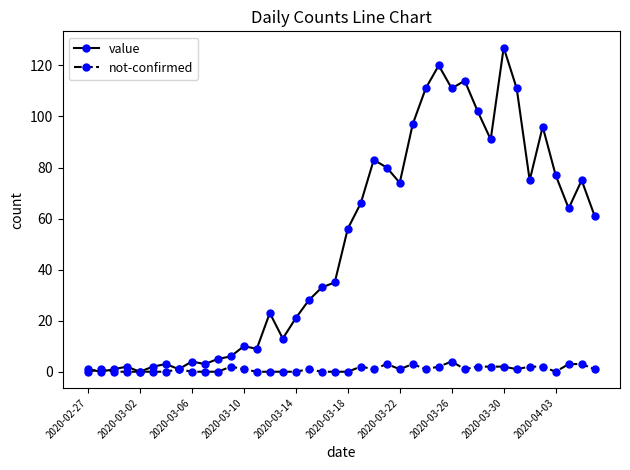

Which series has the largest total across all categories?

value